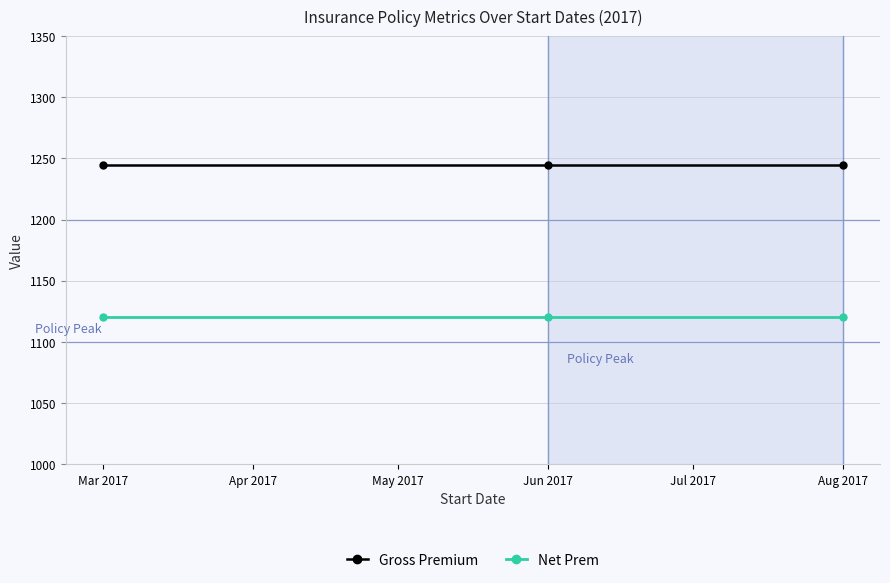

The value of Net Prem at Mar 2017 is 431.6. True or false?

False